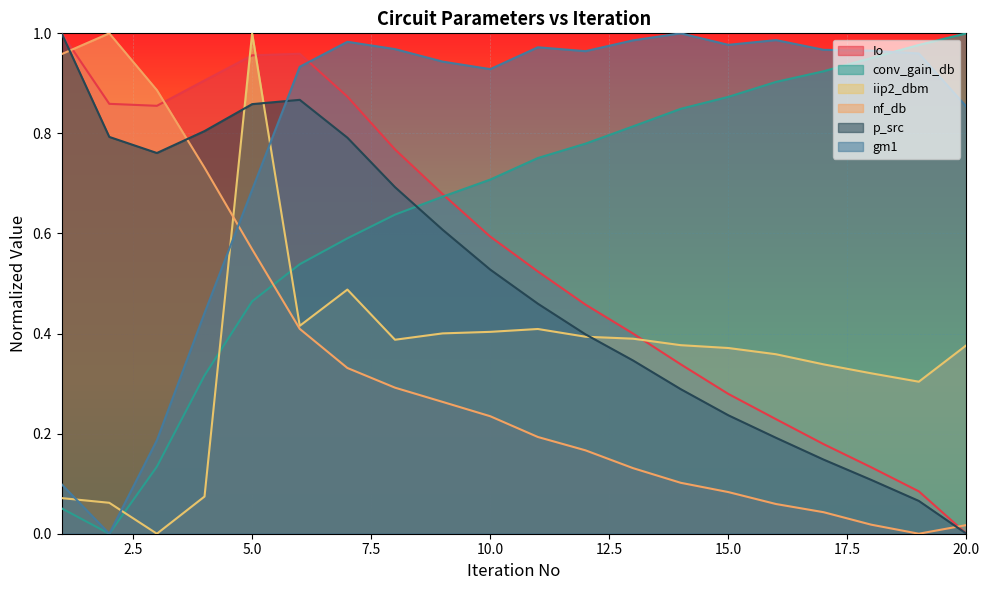

List the series in order of their peak value, highest first.

Io, conv_gain_db, iip2_dbm, nf_db, p_src, gm1